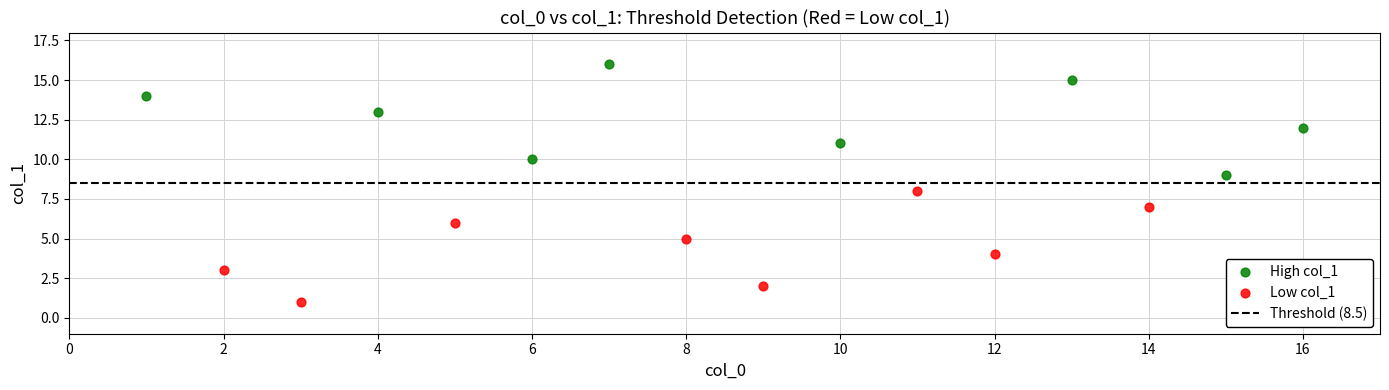

Which series reaches the minimum Y coordinate?

Low col_1